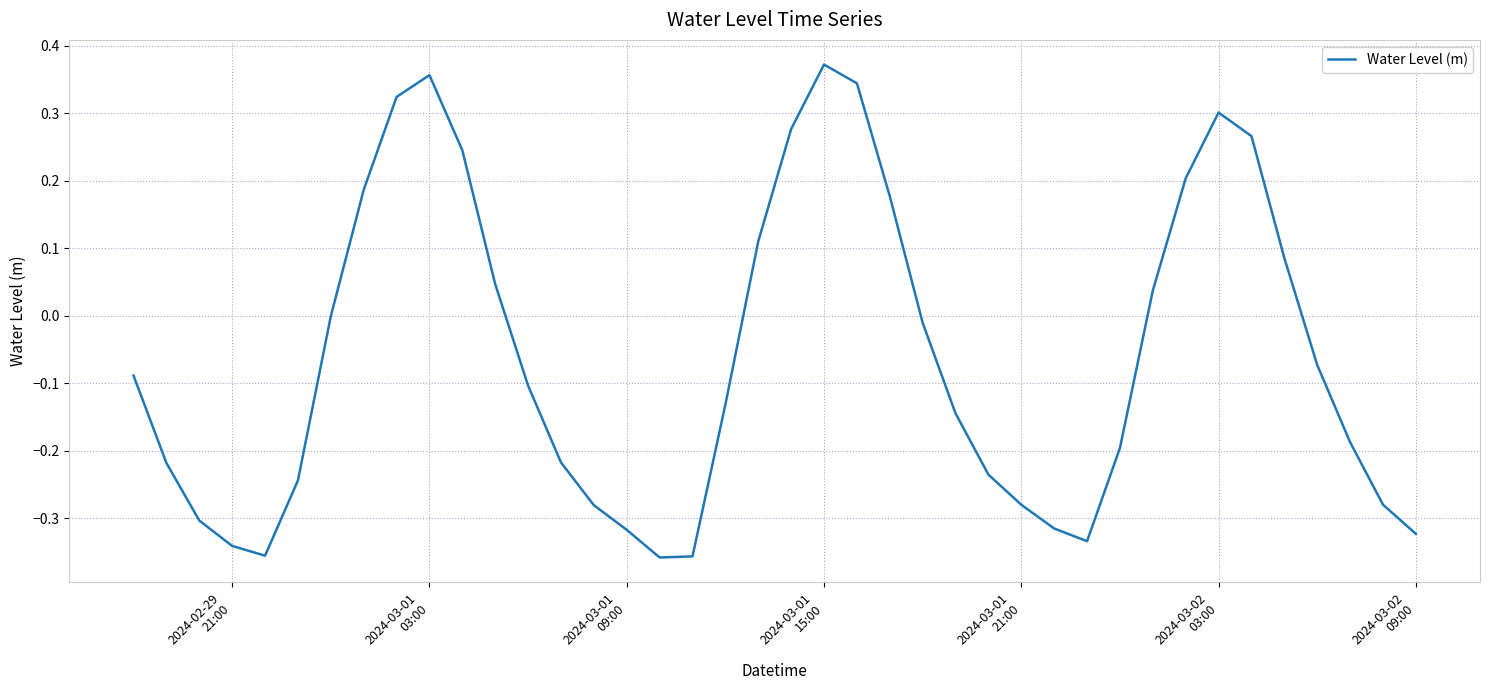

What is the difference between the maximum and minimum values?

0.7